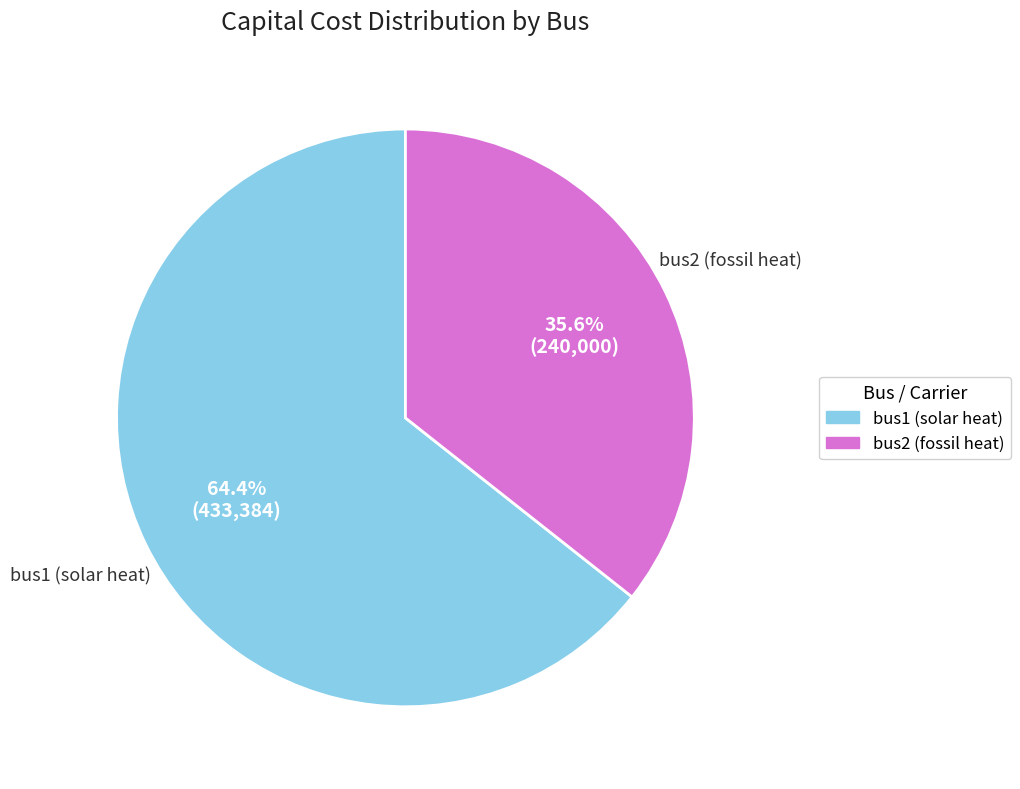

How many slices are in this pie chart?

2